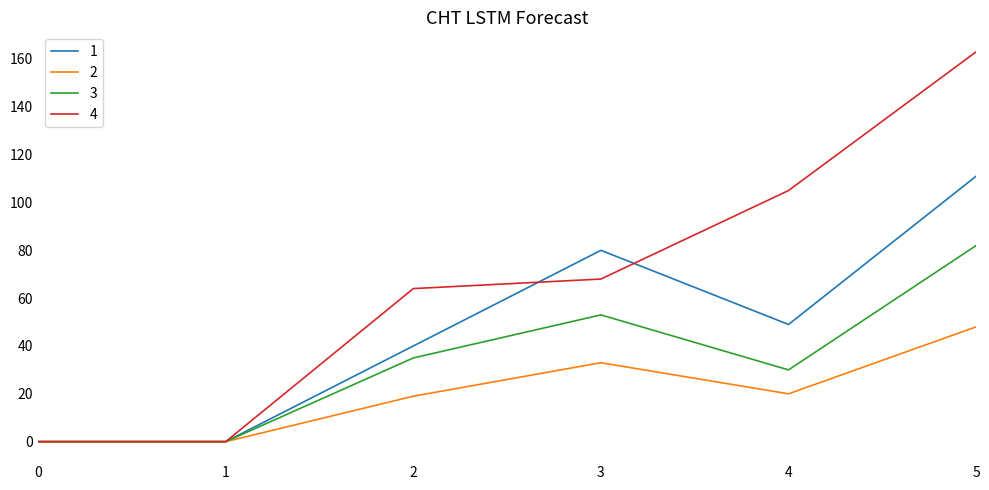

Is it true that 4 equals 163 at 5?

True